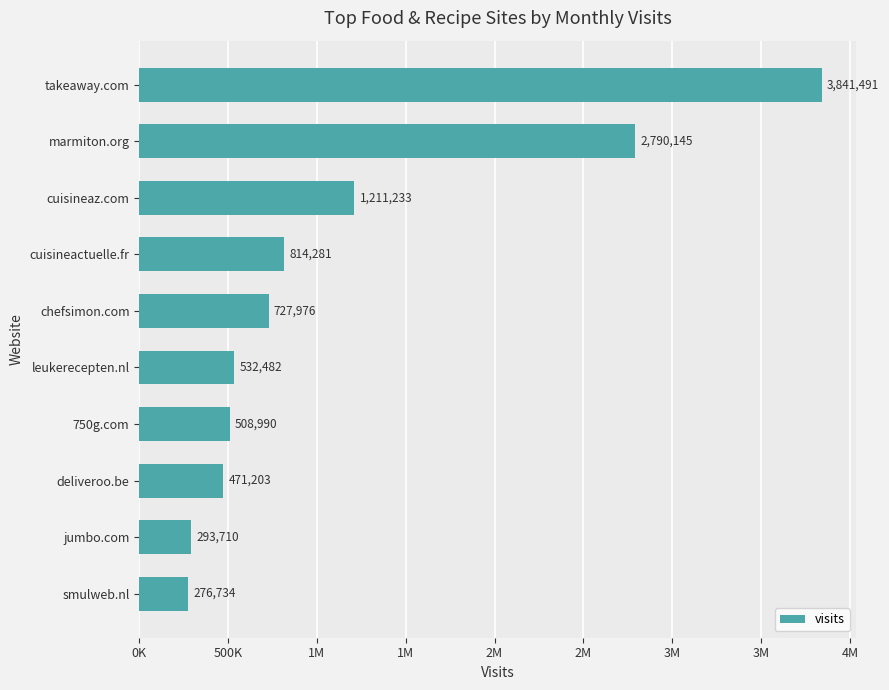

Are the bars horizontal?

Yes